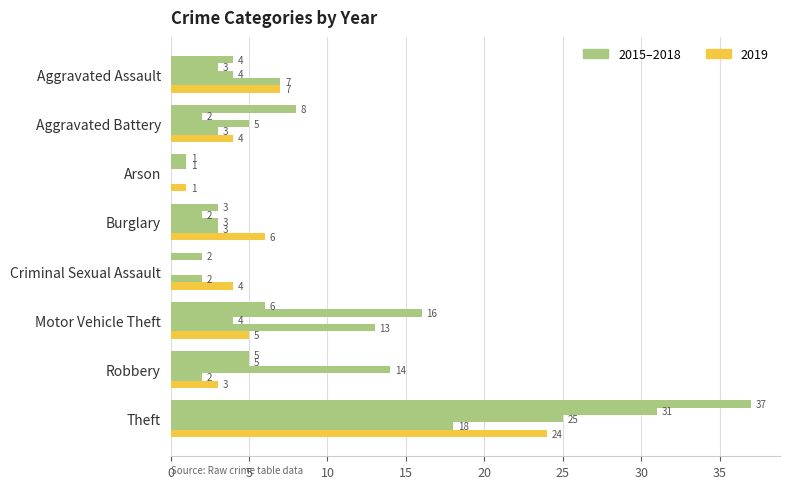

What is the label of the 2nd bar from the left?

Aggravated Battery